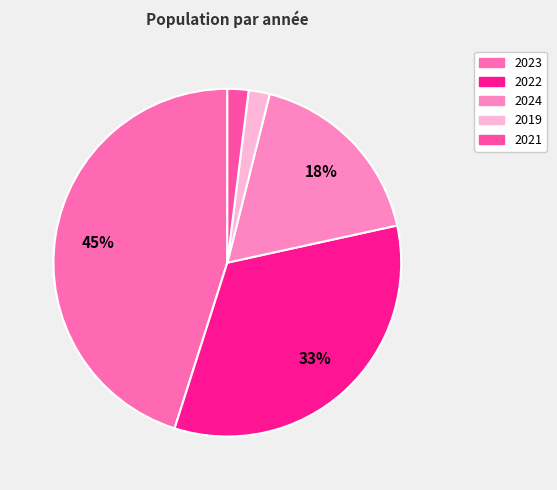

Which slice is the largest?

2023